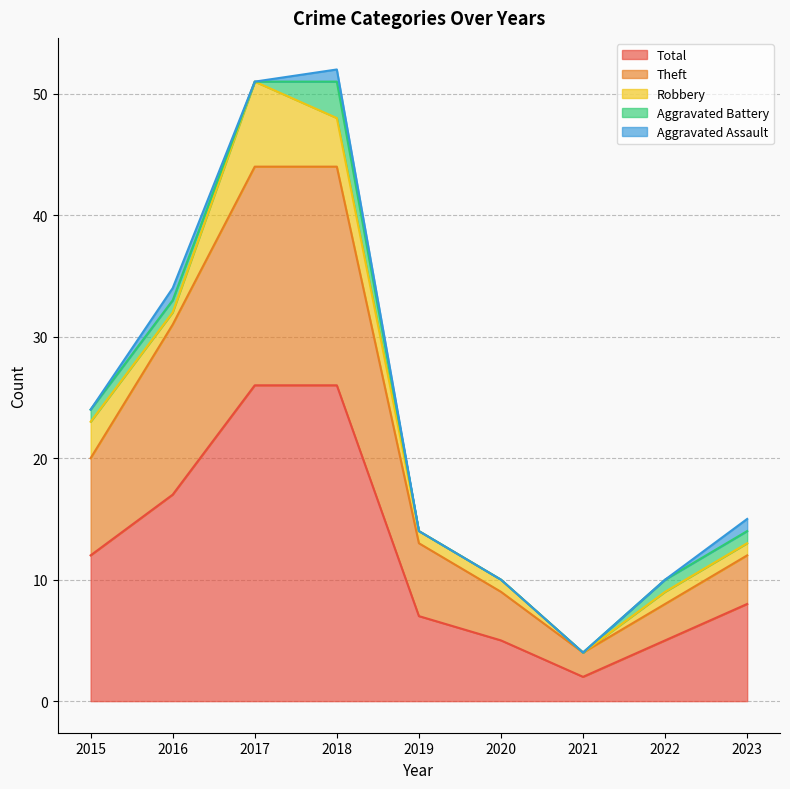

True or false: Theft and Robbery intersect in this chart.

False